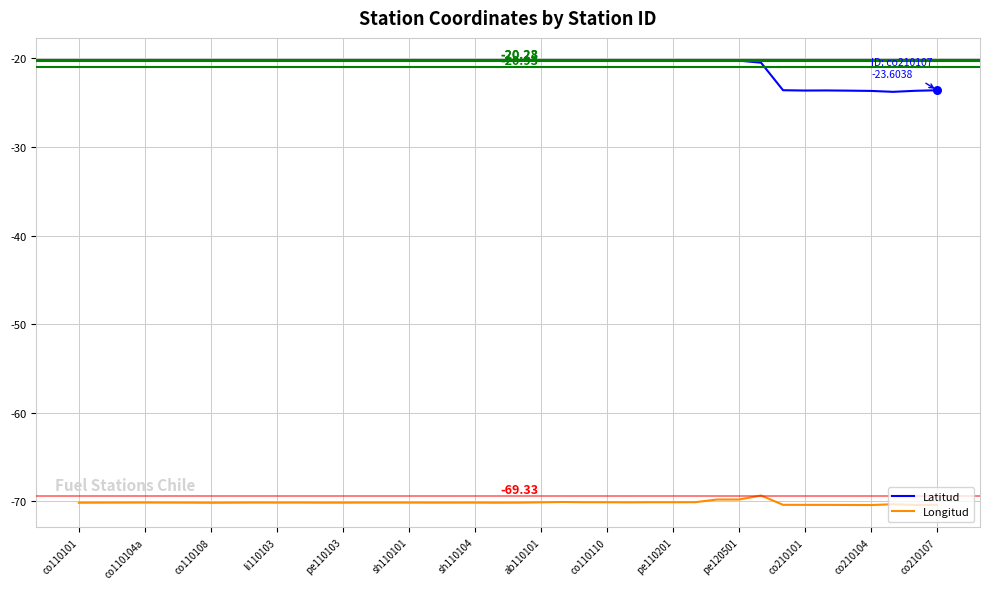

List the series in order of their overall mean, lowest first.

Longitud, Latitud